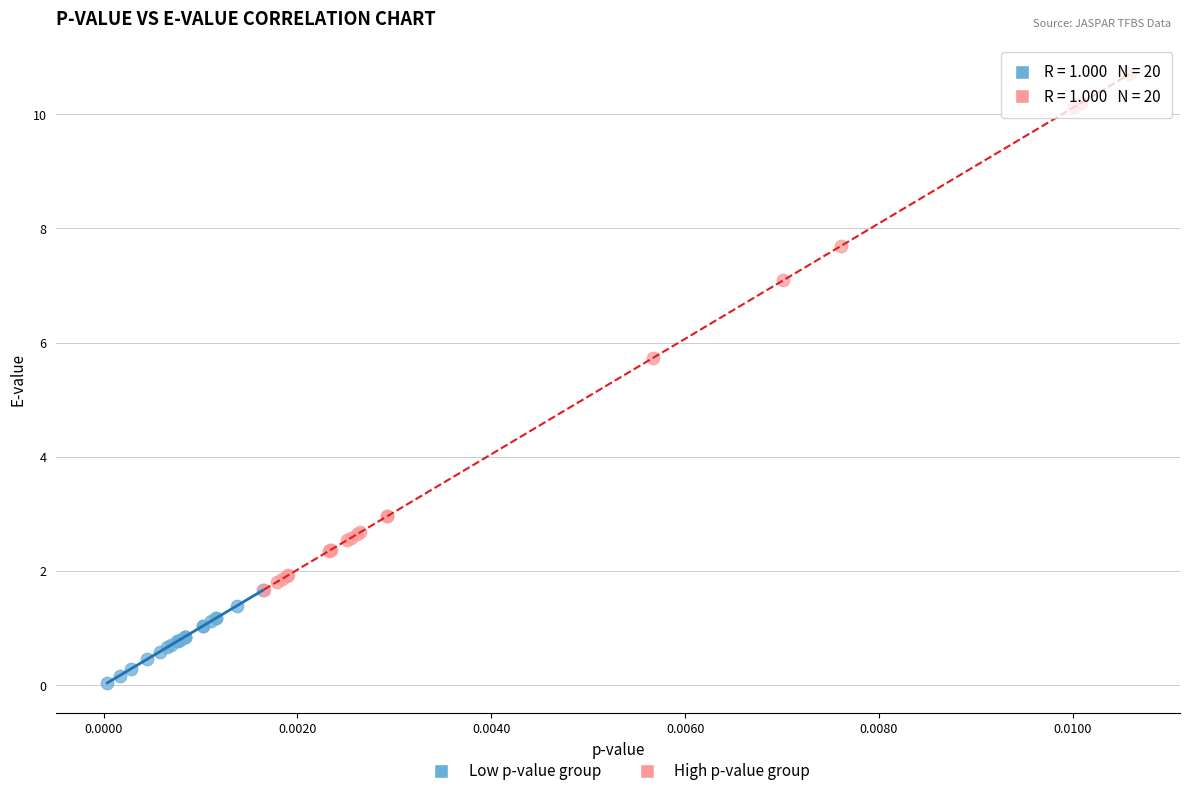

Which series has the largest Y range (max minus min)?

High p-value group